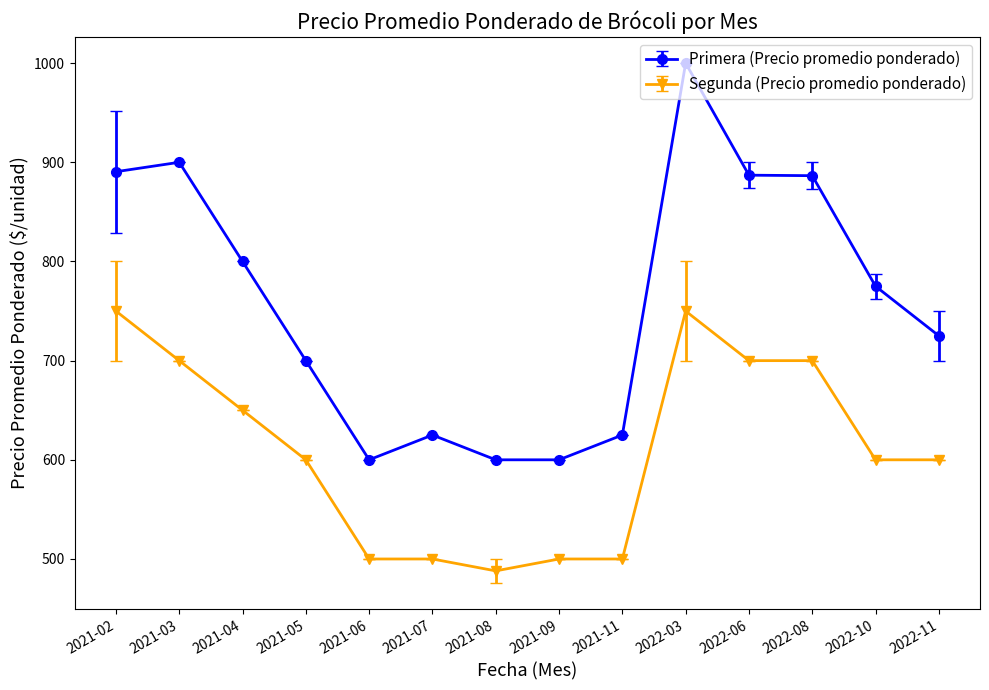

What is the difference between the second highest and second lowest values in the Primera (Precio promedio ponderado) series?

300.0